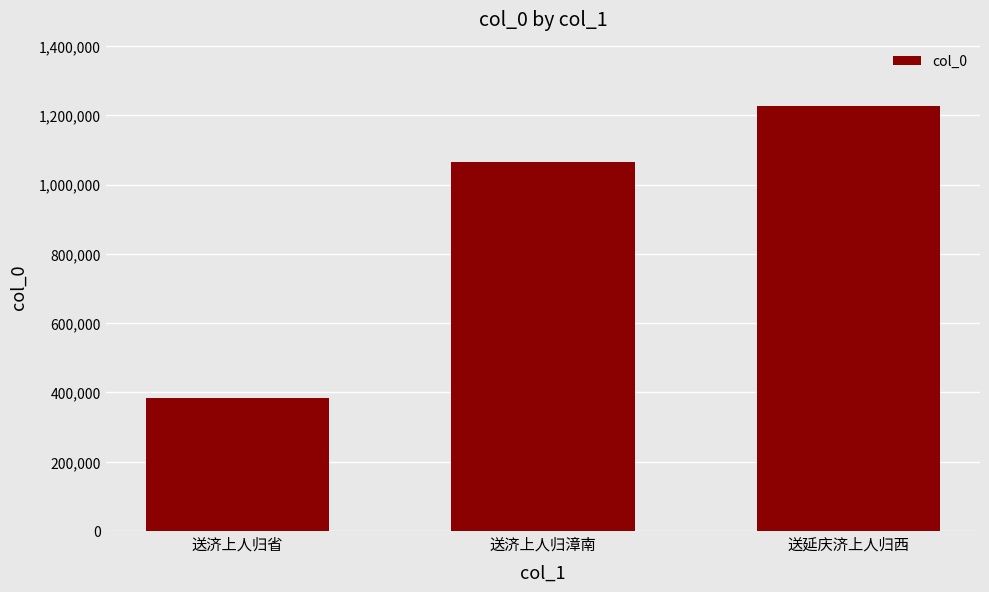

Where is the data nearest to the value 804987?

送济上人归漳南